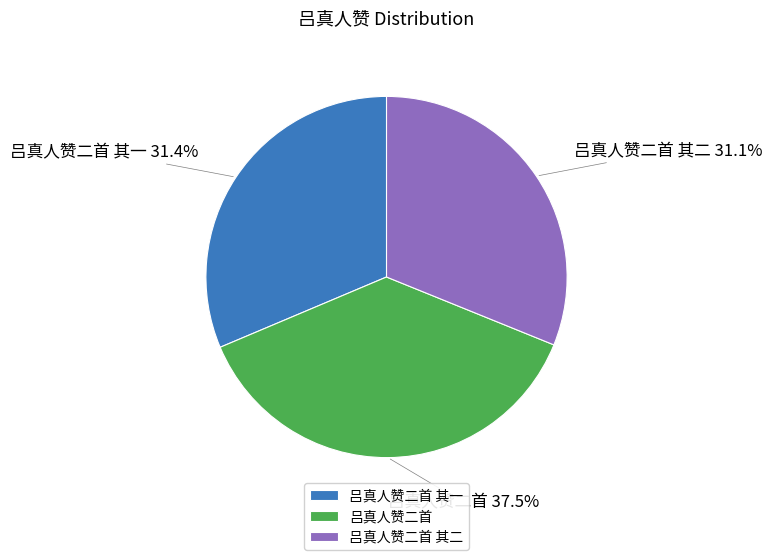

Is the sum of 吕真人赞二首 其二 and 吕真人赞二首 其一 greater than half?

Yes